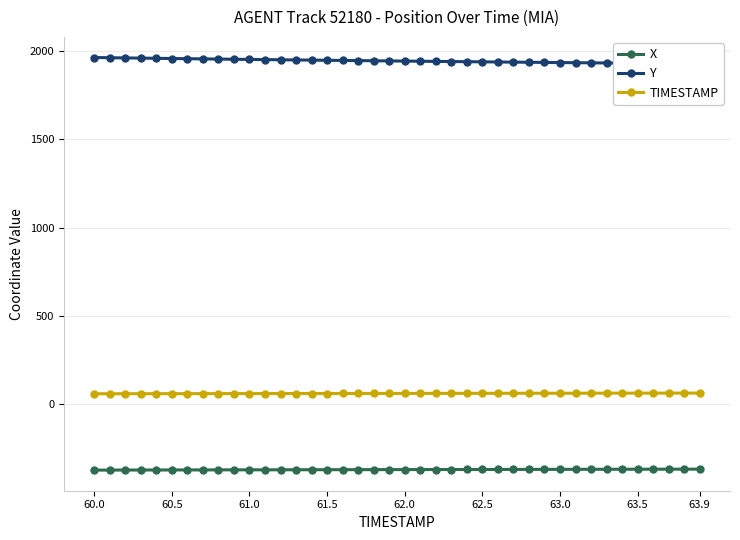

True or false: X and TIMESTAMP cross at least once.

False